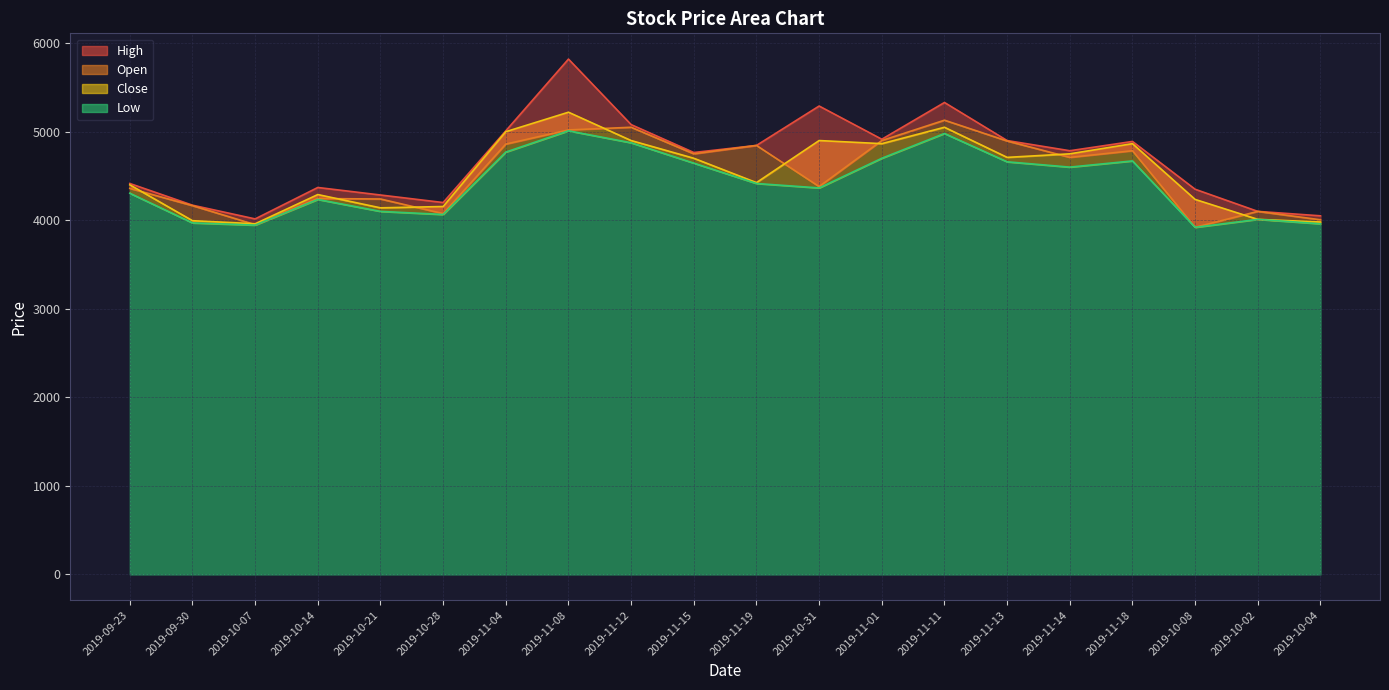

What are all the series names shown in the legend?

High, Open, Close, Low